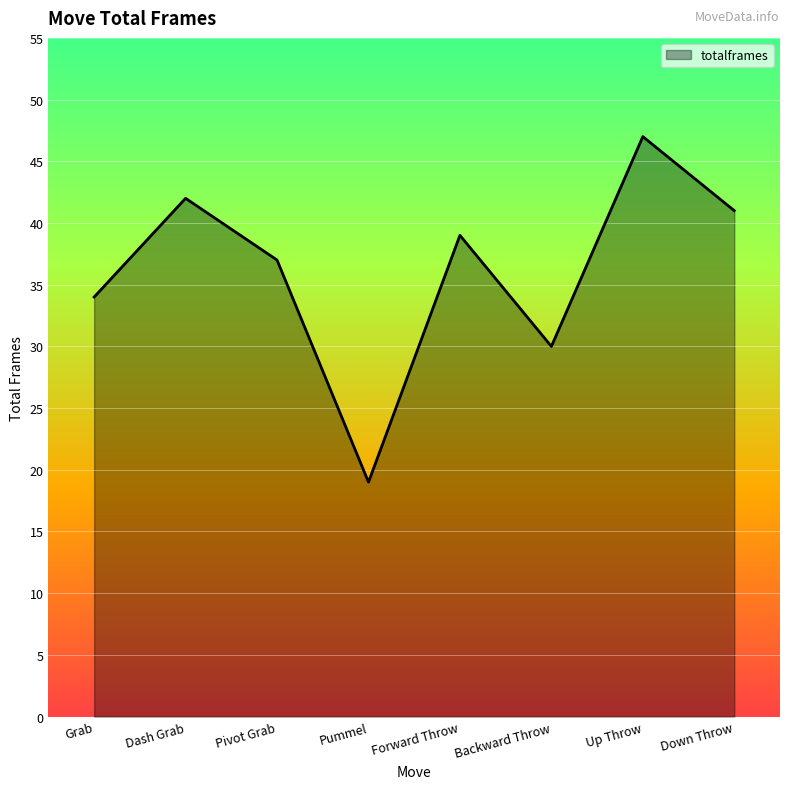

What position from the left is Up Throw?

7